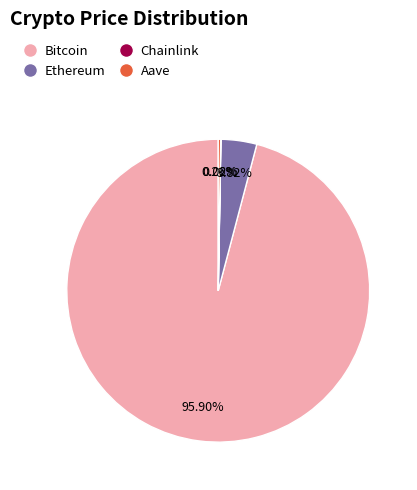

Which slice is the largest?

Bitcoin